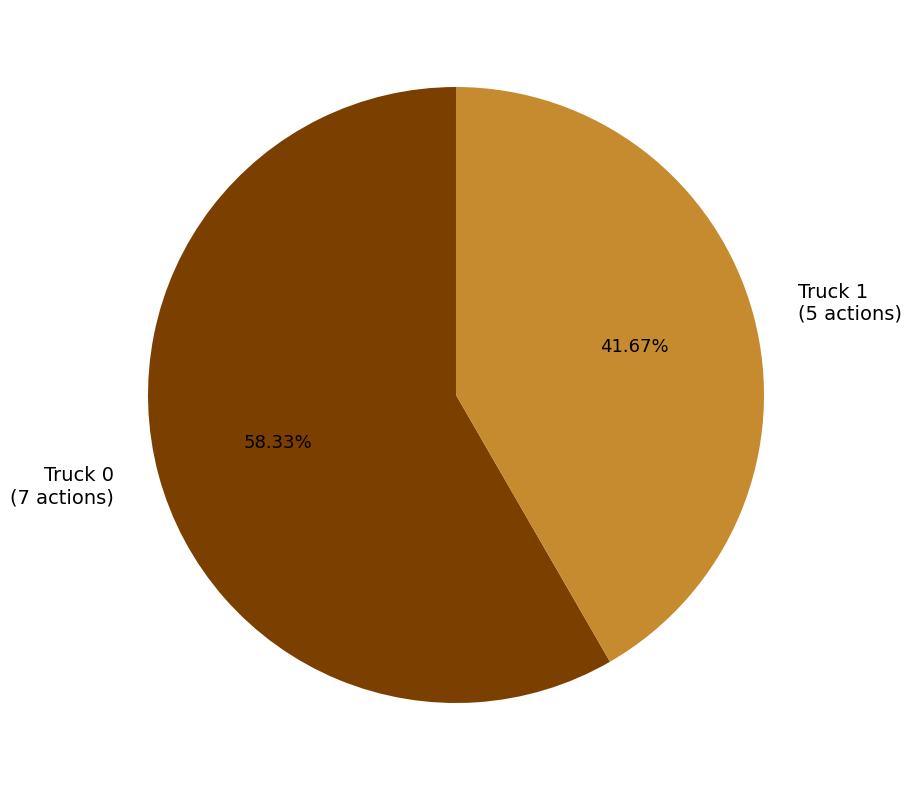

To the nearest percent, what is the average slice percentage?

50%